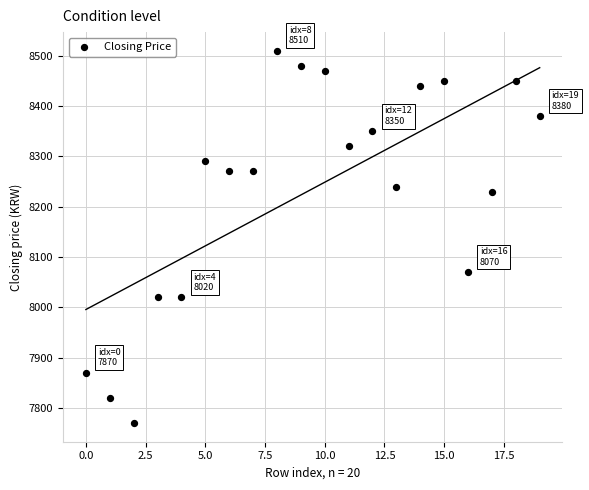

What Y value in the scatter plot is closest to 8140?

8070